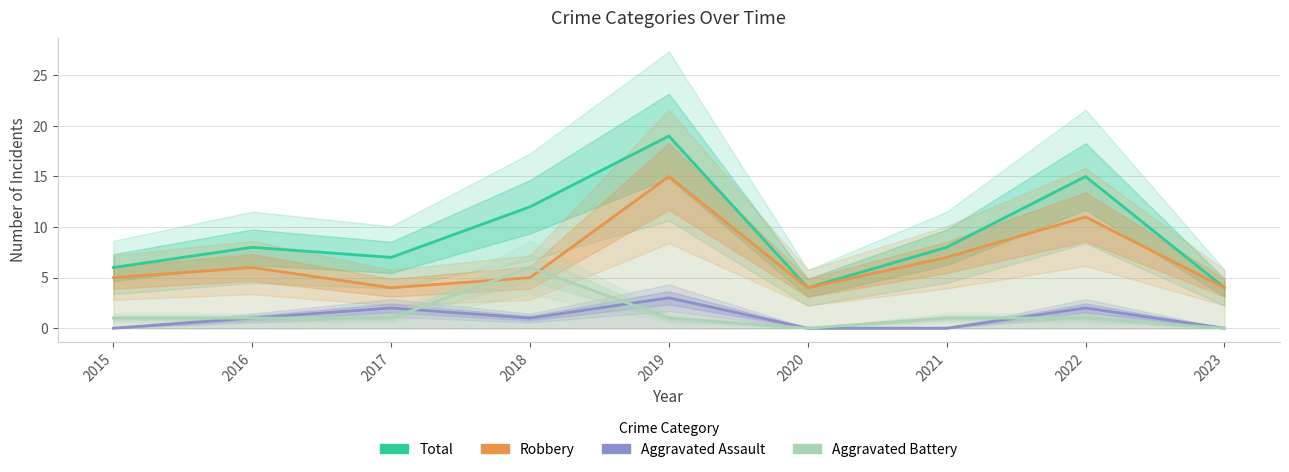

In Robbery, how many points are higher than both neighbors (excluding endpoints)?

3